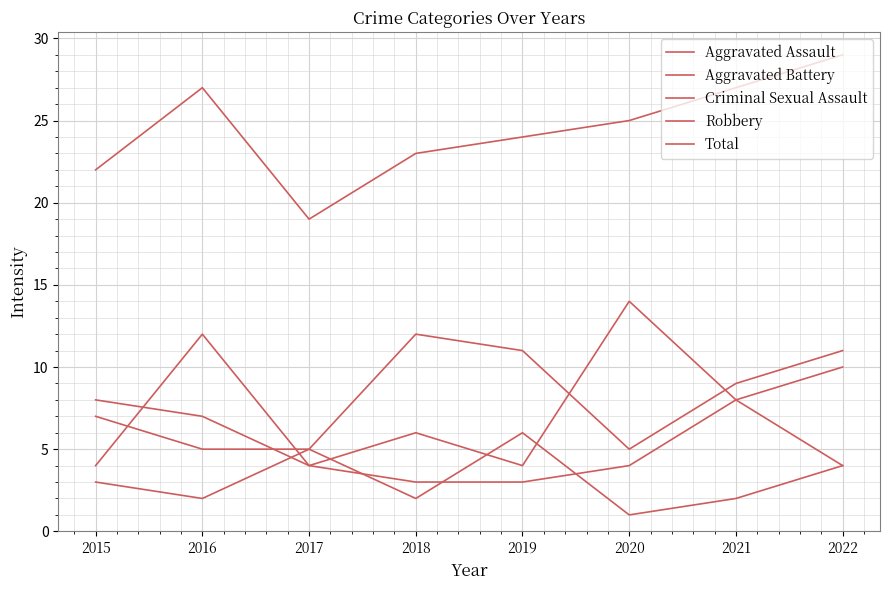

Where do Criminal Sexual Assault and Robbery first cross each other?

2016 and 2017